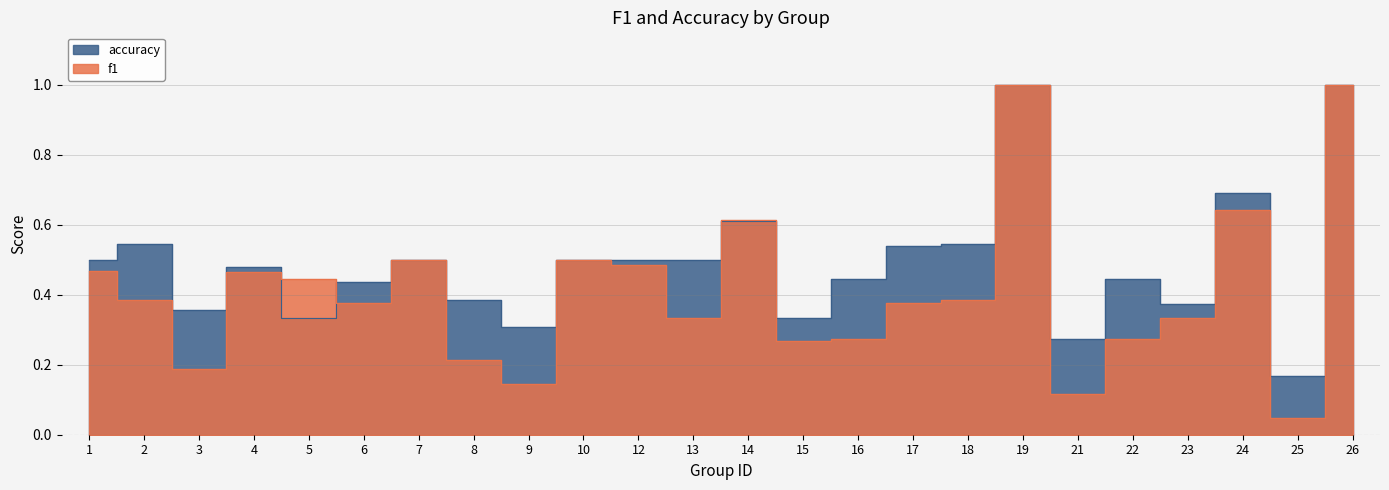

What is the total value across all series at 19?

2.0